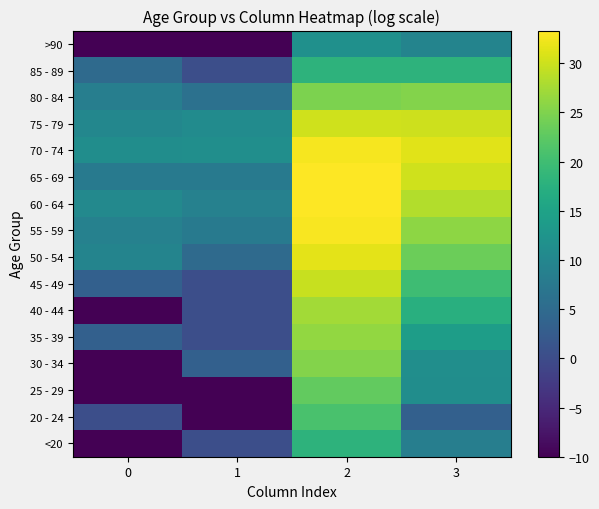

Reading left to right, list all the values displayed in this chart.

<20: 0=-10.0	1=0.4	2=17.9	3=8.5
20 - 24: 0=0.4	1=-10.0	2=20.8	3=3.2
25 - 29: 0=-10.0	1=-10.0	2=22.9	3=11.2
30 - 34: 0=-10.0	1=3.2	2=25.2	3=11.5
35 - 39: 0=3.2	1=0.4	2=26.2	3=14.2
40 - 44: 0=-10.0	1=0.4	2=27.2	3=17.3
45 - 49: 0=3.2	1=0.4	2=29.6	3=19.9
50 - 54: 0=9.6	1=4.9	2=31.6	3=23.6
55 - 59: 0=9.1	1=7.9	2=32.9	3=25.9
60 - 64: 0=10.5	1=9.1	2=33.3	3=28.4
65 - 69: 0=7.9	1=7.9	2=33.3	3=30.2
70 - 74: 0=11.2	1=11.5	2=32.7	3=31.4
75 - 79: 0=10.0	1=10.8	2=30.2	3=30.0
80 - 84: 0=8.5	1=6.1	2=24.7	3=25.2
85 - 89: 0=4.9	1=0.4	2=17.9	3=18.1
>90: 0=-10.0	1=-10.0	2=11.8	3=9.6